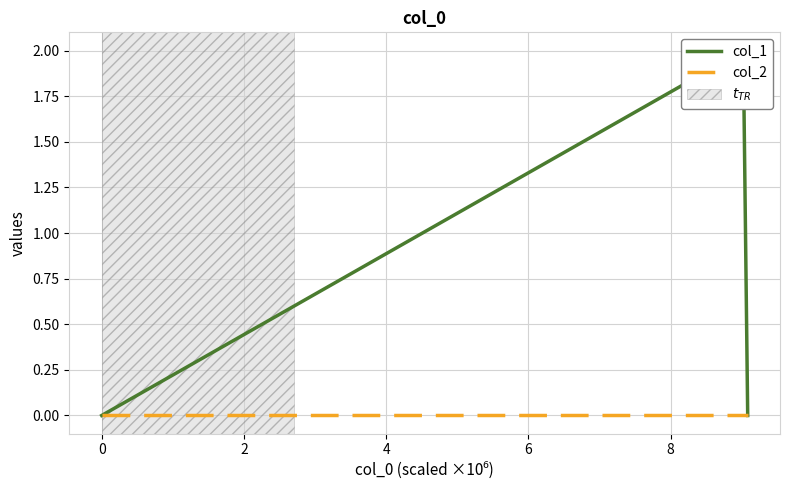

Count the col_1 values in the range 0 to 2.

3